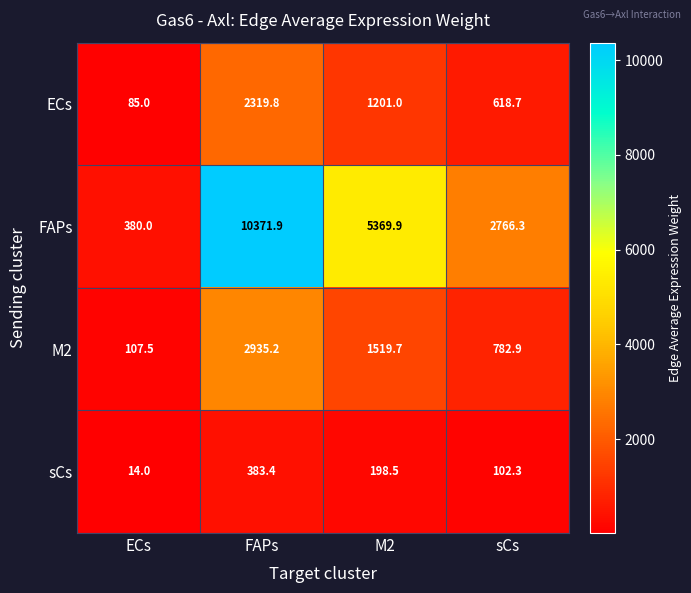

What is the average value of the ECs series?

1056.1